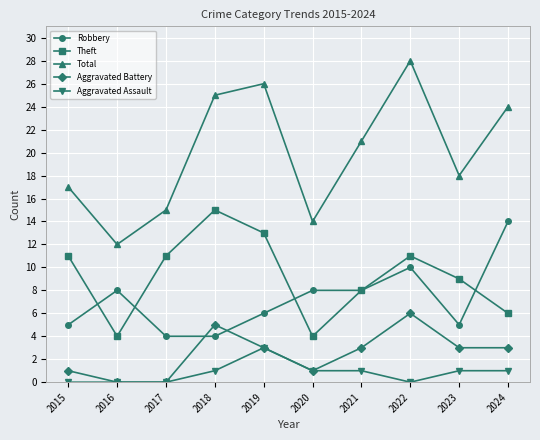

The value of Robbery at 2021 is 8. True or false?

True